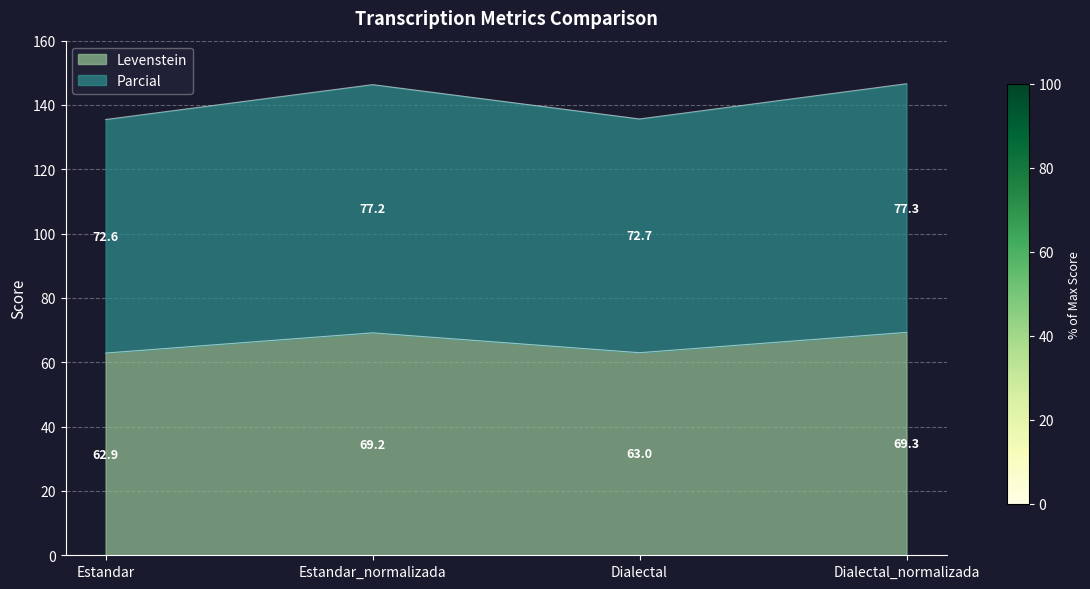

How many values in the Levenstein series are below 69?

2